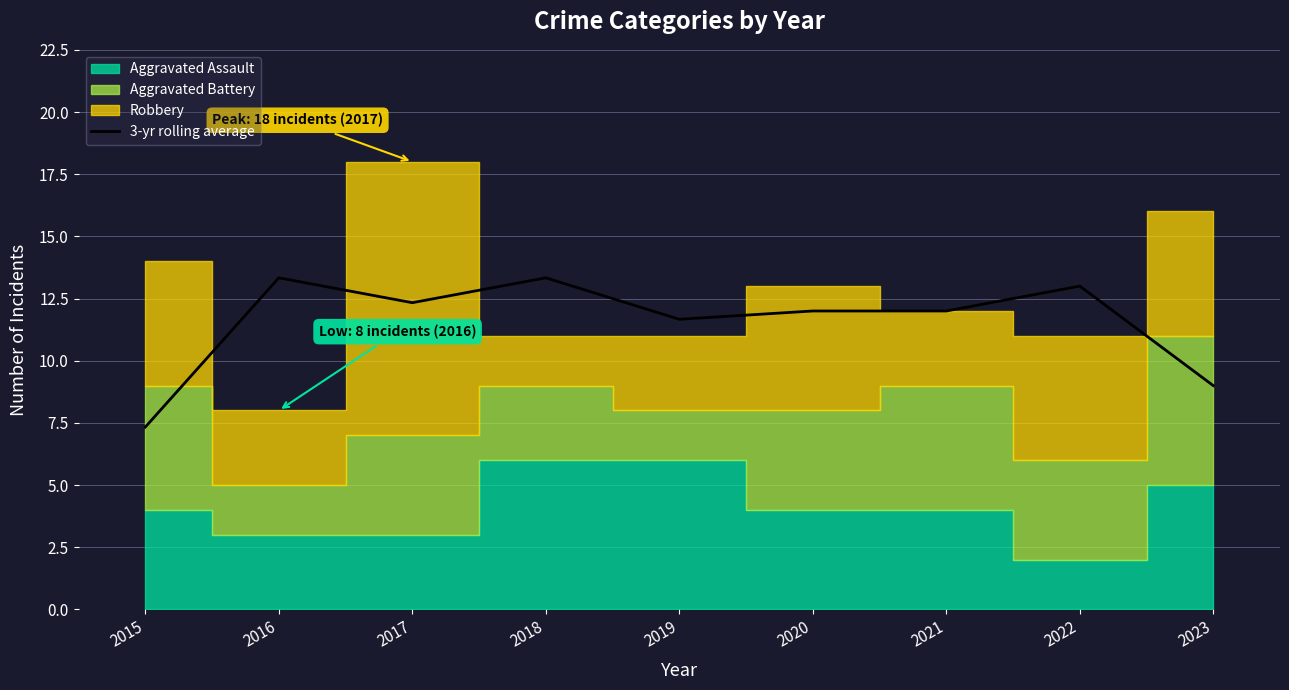

What is the difference between the maximum and second lowest values?

4.3